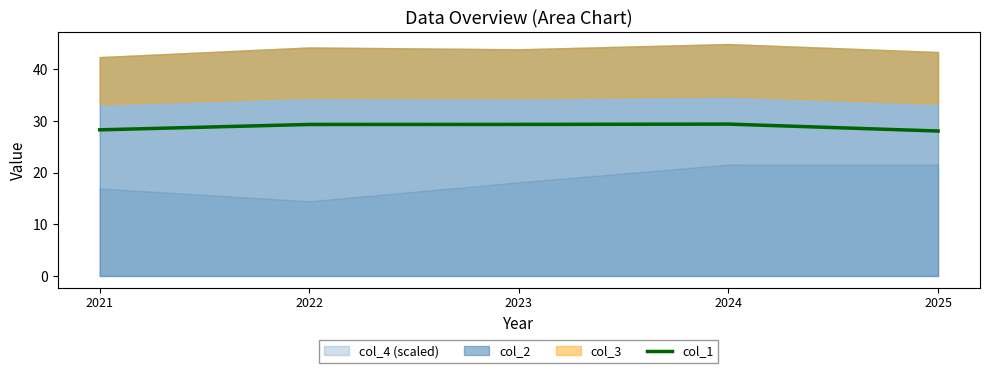

True or false: the data has more than 1 interior local peaks.

False